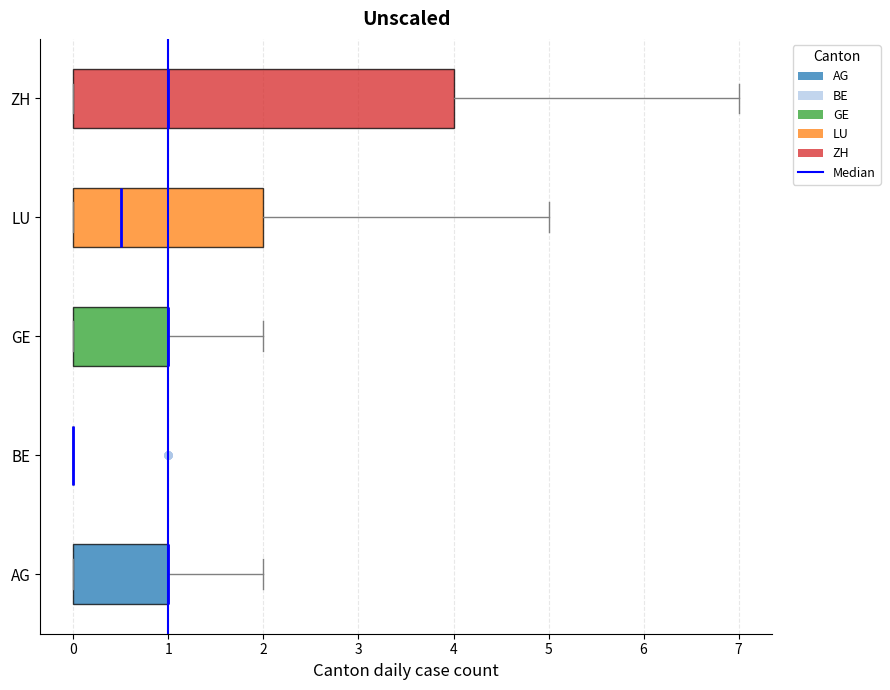

Reading bottom to top, transcribe this box plot: for each box, give where its median line is, the range the box spans, and where its two whiskers end, as read against the x-axis. The values are not printed on the chart, so give them approximately, as read against the axis.

AG: median 1.0 (drawn on the box's right edge), box 0.0 to 1.0, whiskers 0.0 to 2.0
BE: box collapsed to a line at 0.0, whiskers 0.0 to 0.0
GE: median 1.0 (drawn on the box's right edge), box 0.0 to 1.0, whiskers 0.0 to 2.0
LU: median 0.5, box 0.0 to 2.0, whiskers 0.0 to 5.0
ZH: median 1.0, box 0.0 to 4.0, whiskers 0.0 to 7.0